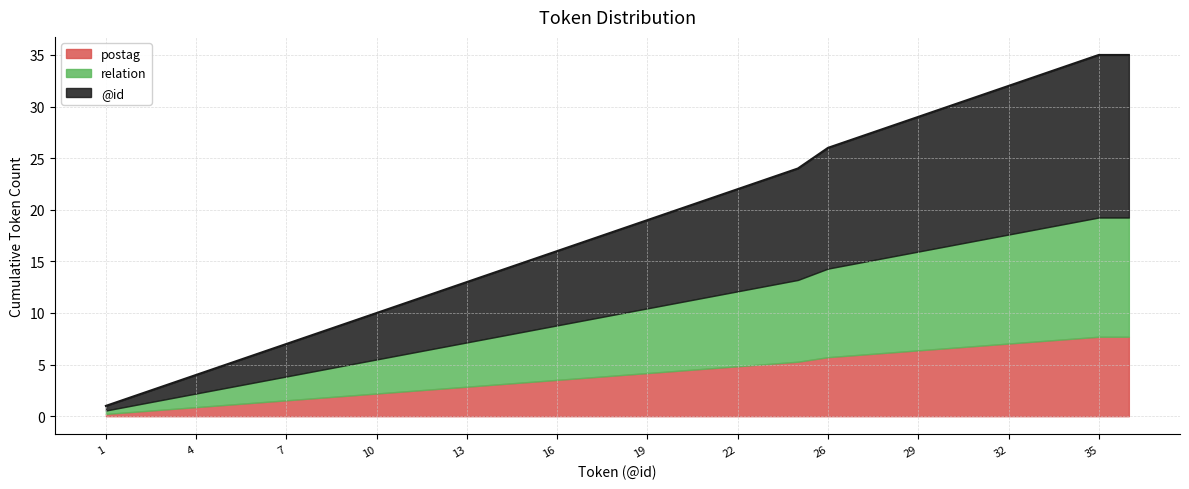

How many lines are shown in the chart?

3